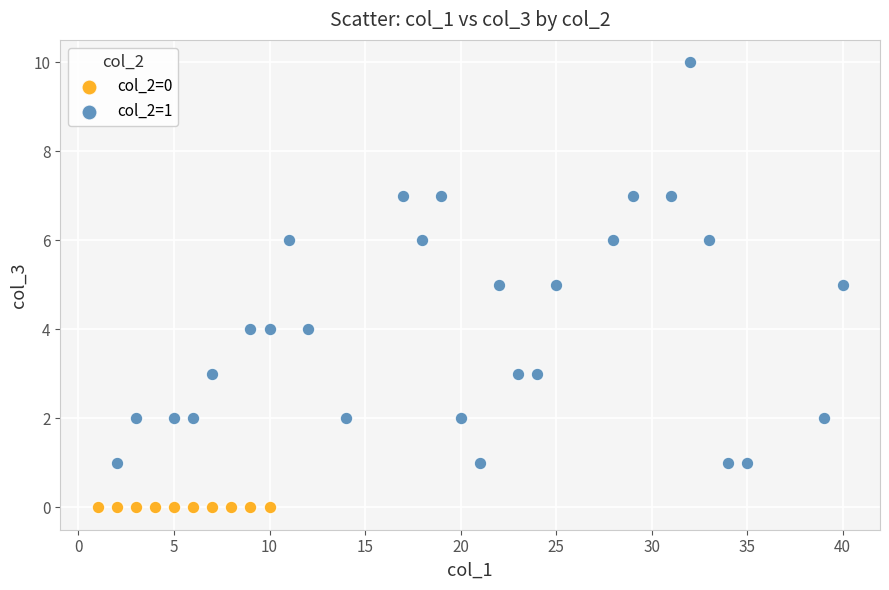

Which series contains the lowest Y value?

col_2=0